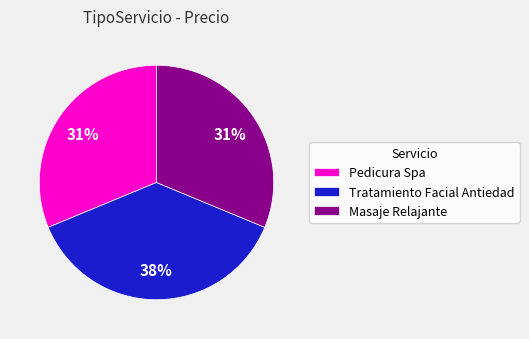

True or false: Masaje Relajante accounts for 25% of the total.

False